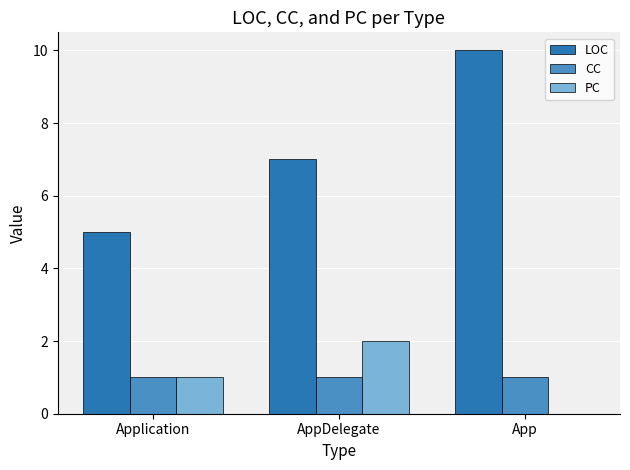

What is the spread (max minus min) of values at AppDelegate?

6